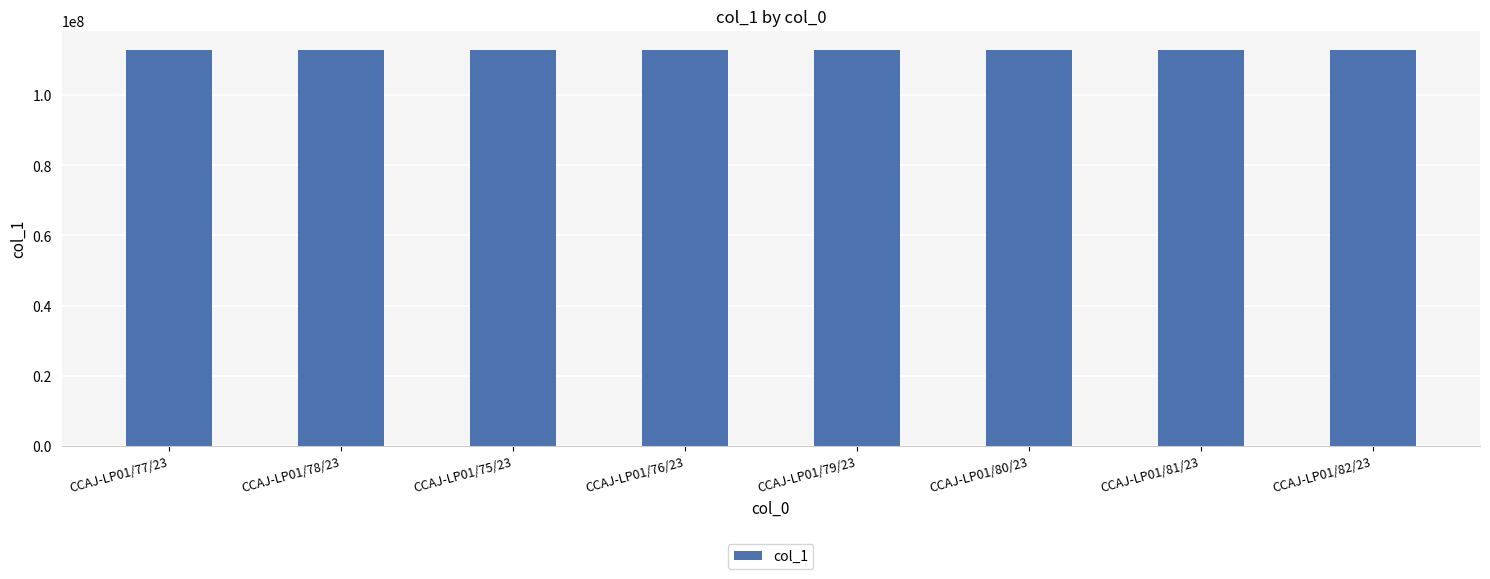

What is the label of the 7th bar from the left?

CCAJ-LP01/81/23